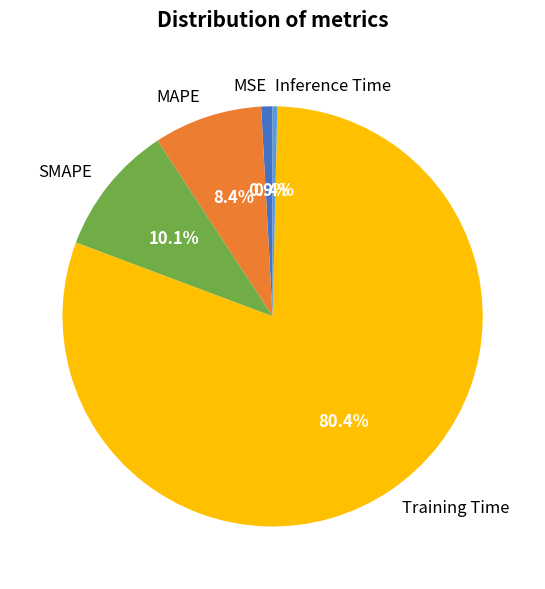

What percentage is NOT represented by Inference Time?

99.6%